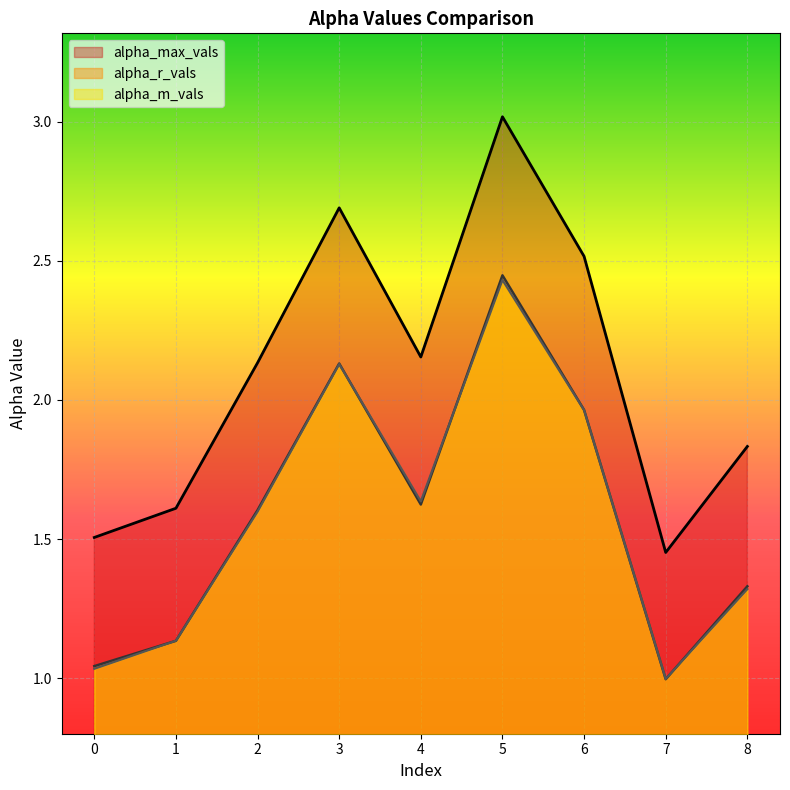

At which category does alpha_m_vals reach its first local valley?

4